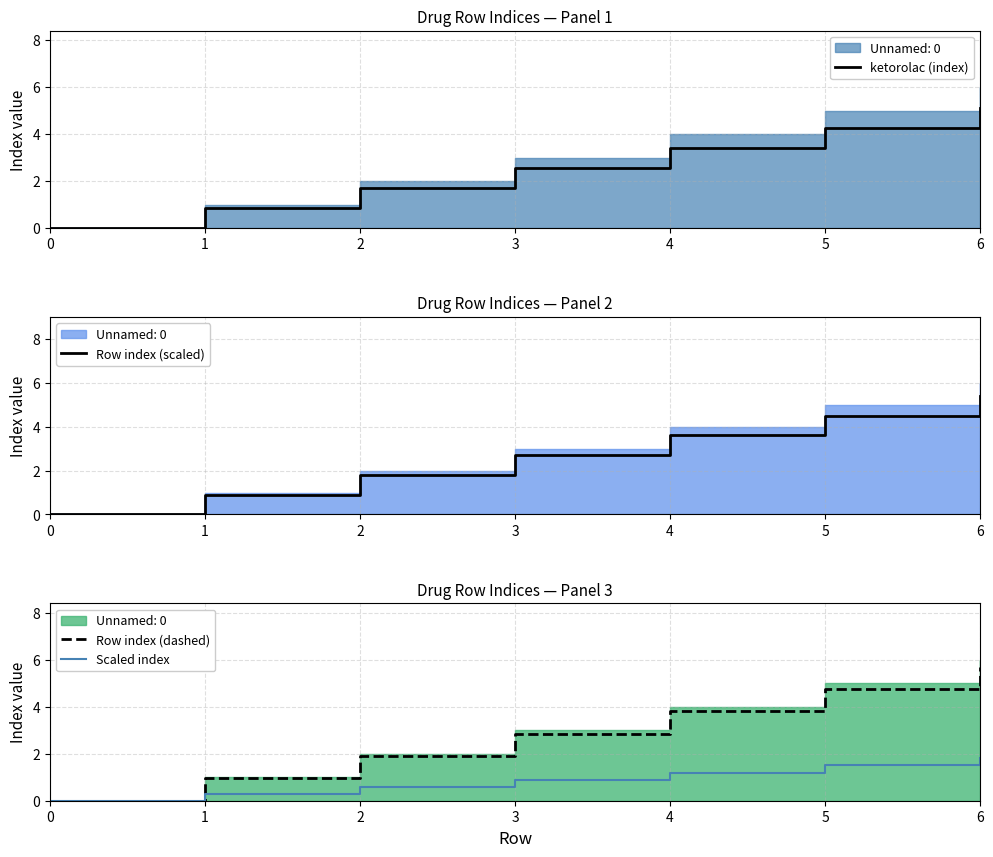

What is the difference between the highest and lowest values at 4?

2.6